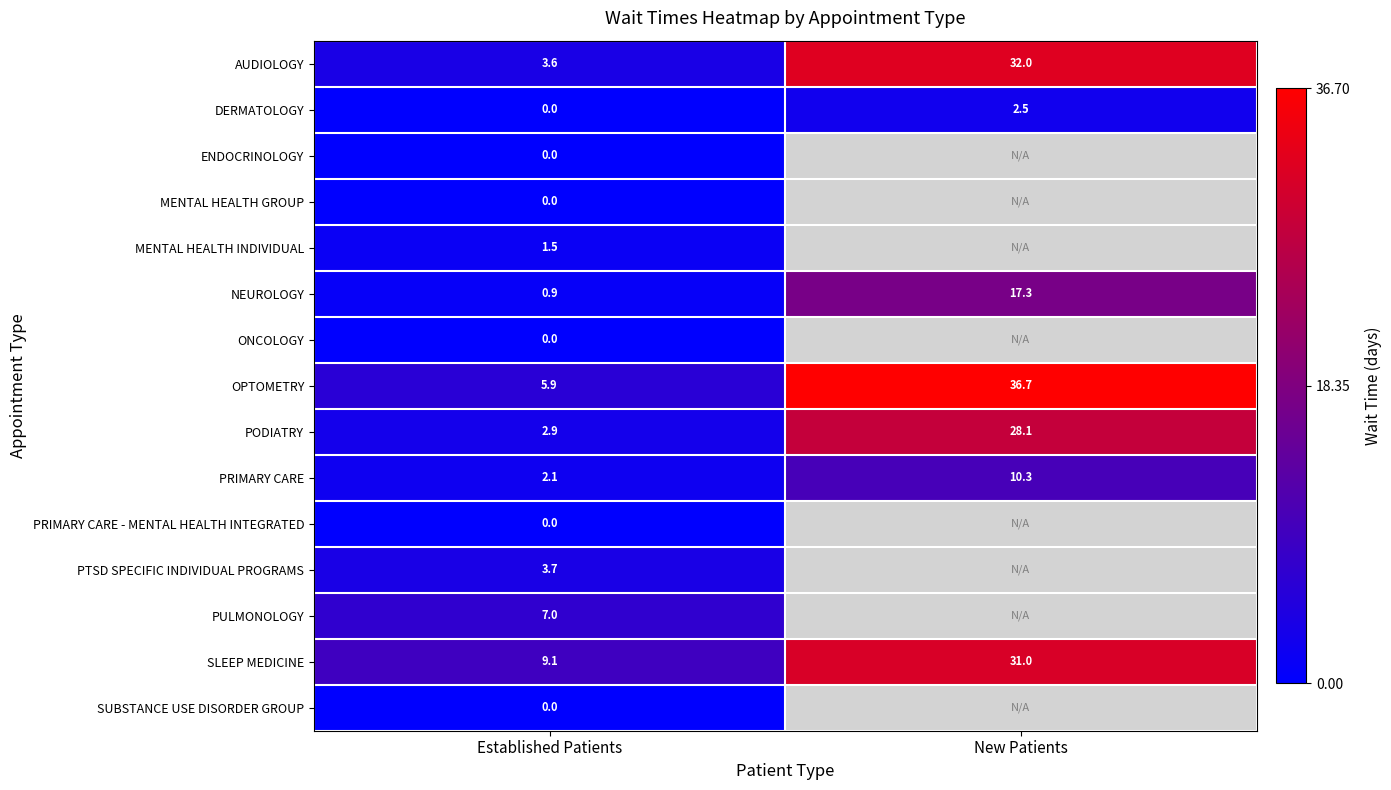

Where is OPTOMETRY nearest to the value 21?

Established Patients